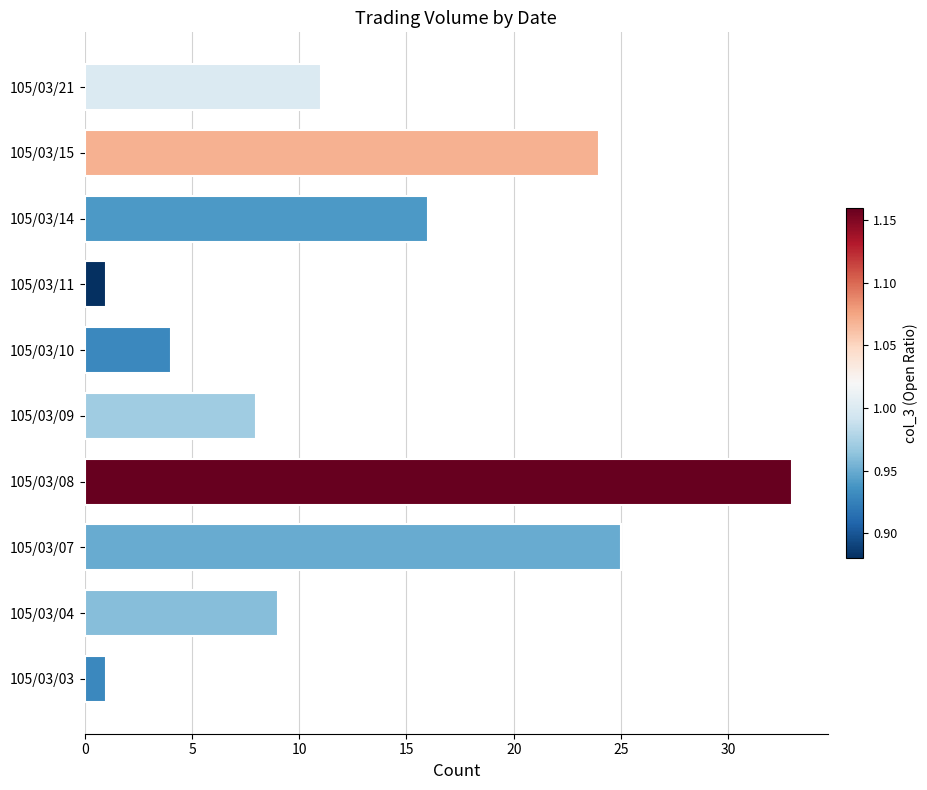

What is the difference between the maximum and minimum values?

32